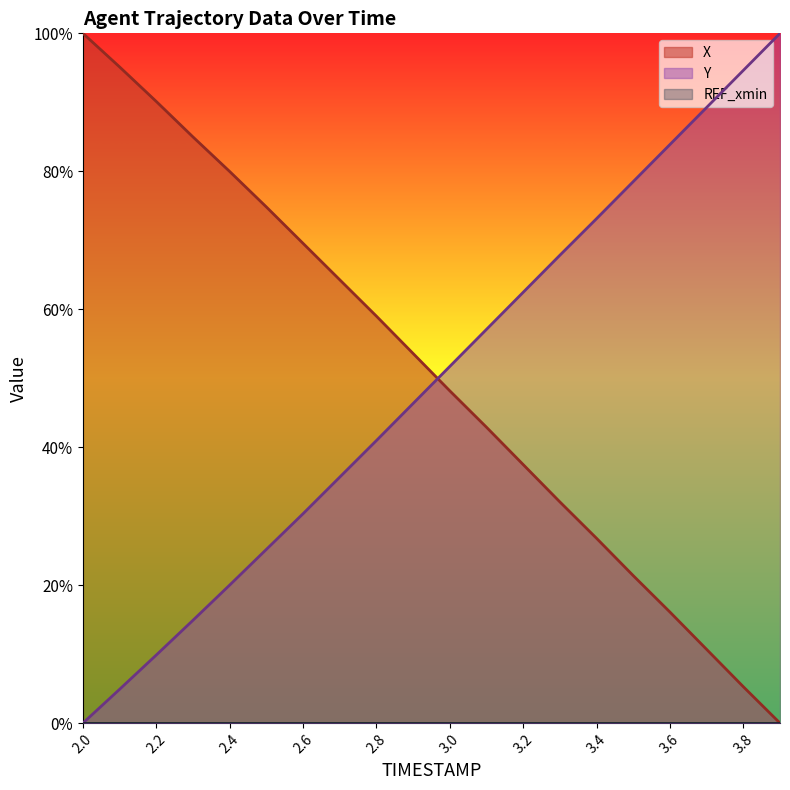

Reading left to right, transcribe all the data shown in this chart.

X: 2.0=100.0	2.1=95.1	2.2=90.1	2.3=85.0	2.4=80.0	2.5=74.8	2.6=69.6	2.7=64.3	2.8=59.0	2.9=53.6	3.0=48.2	3.1=42.9	3.2=37.5	3.3=32.1	3.4=26.8	3.5=21.4	3.6=16.1	3.7=10.7	3.8=5.3	3.9=0.0
Y: 2.0=0.0	2.1=4.9	2.2=9.9	2.3=14.9	2.4=20.0	2.5=25.2	2.6=30.4	2.7=35.7	2.8=41.0	2.9=46.3	3.0=51.7	3.1=57.1	3.2=62.5	3.3=67.8	3.4=73.1	3.5=78.5	3.6=83.9	3.7=89.3	3.8=94.6	3.9=100.0